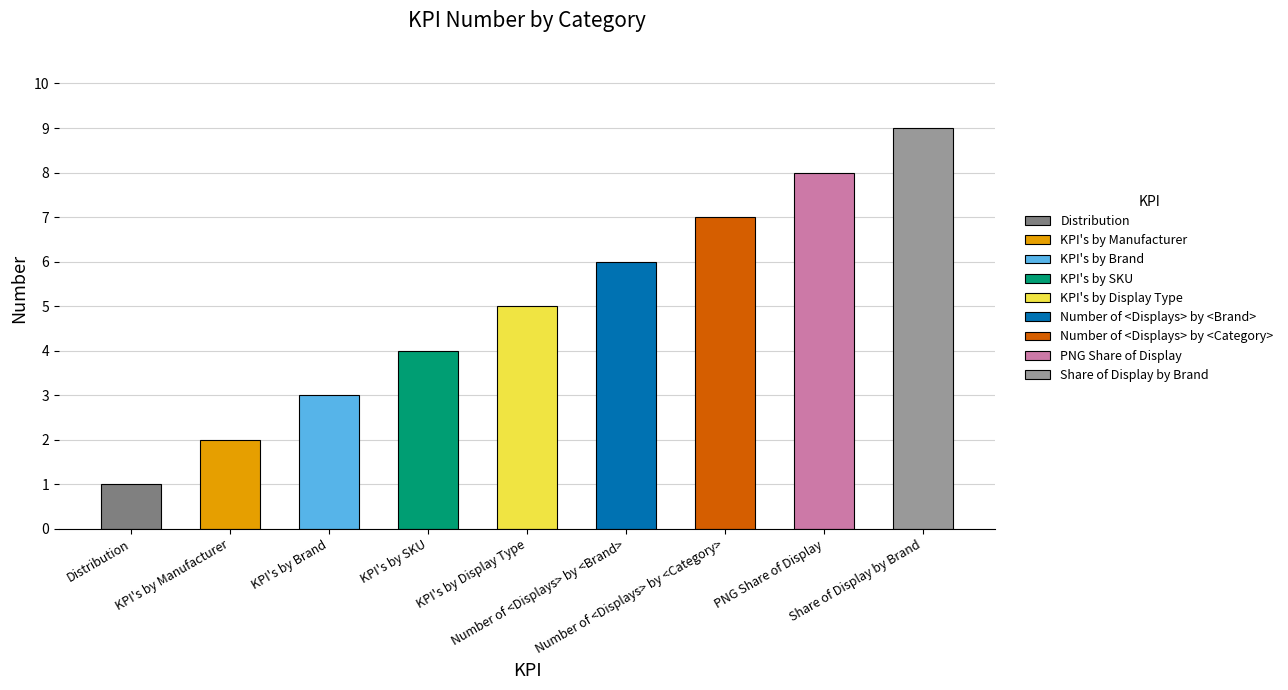

Which label corresponds to the smallest value in the chart?

Distribution